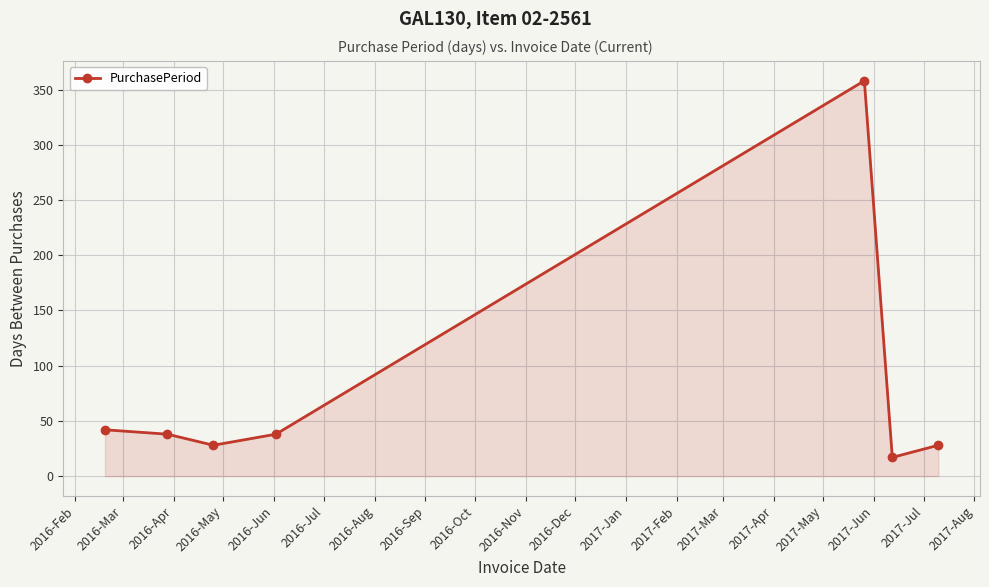

How many interior local valleys (lower than both neighbors) does the data have?

2